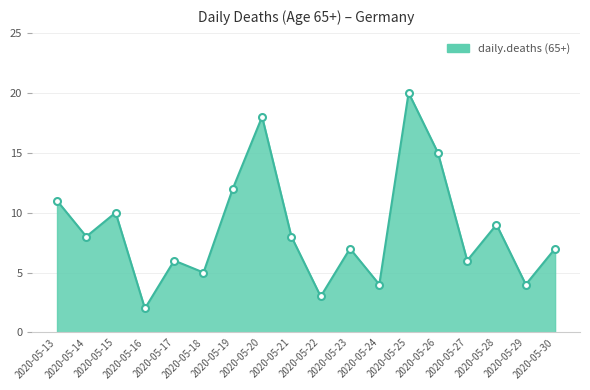

What is the sum of all values?

155